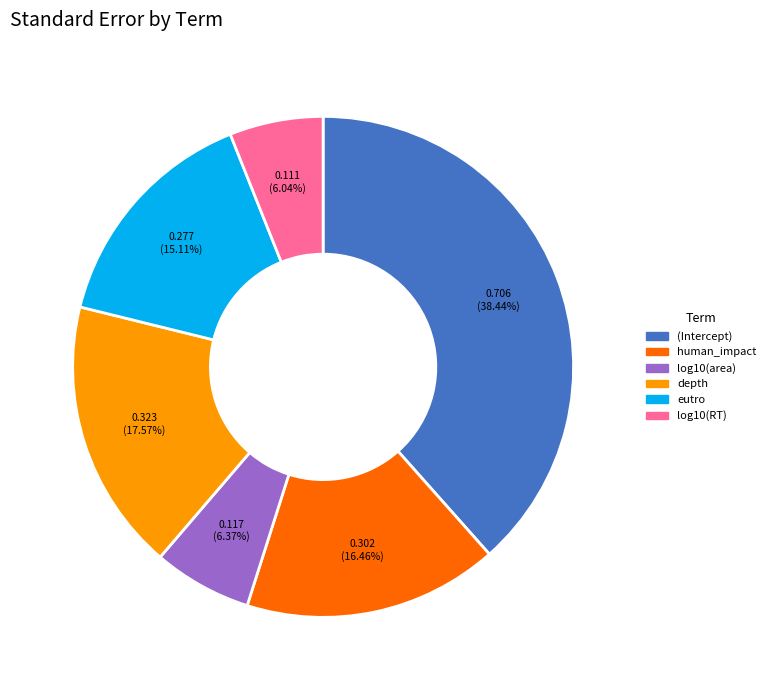

What percentage is the human_impact slice, to the nearest percent?

16%